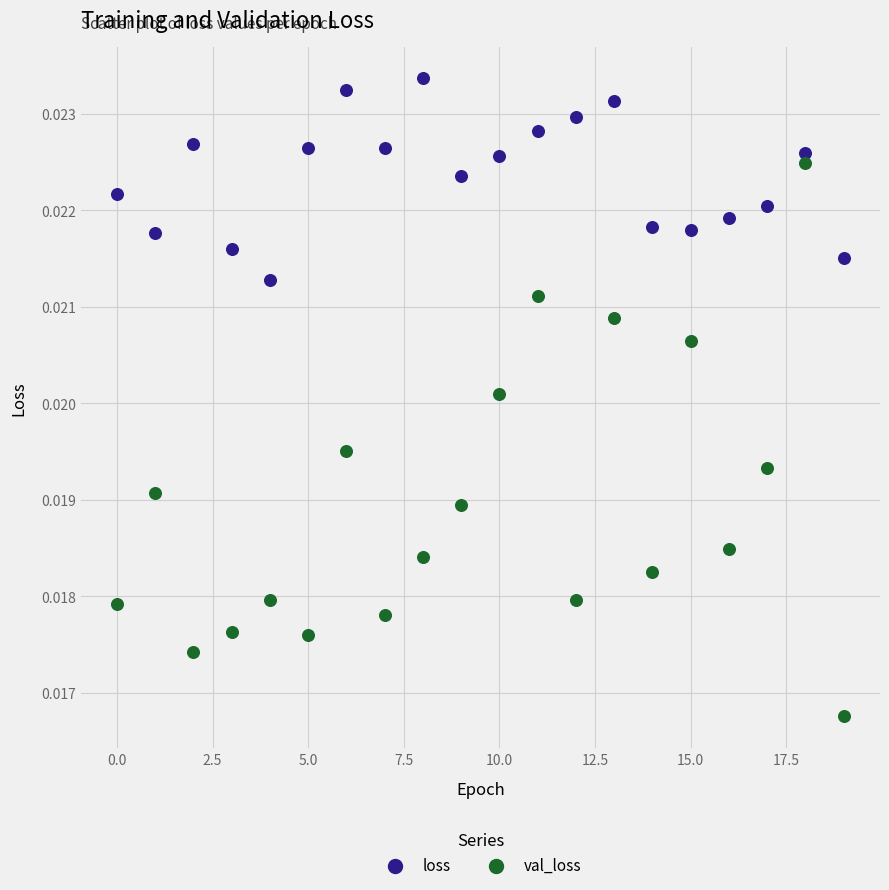

Which series contains the highest Y value?

loss